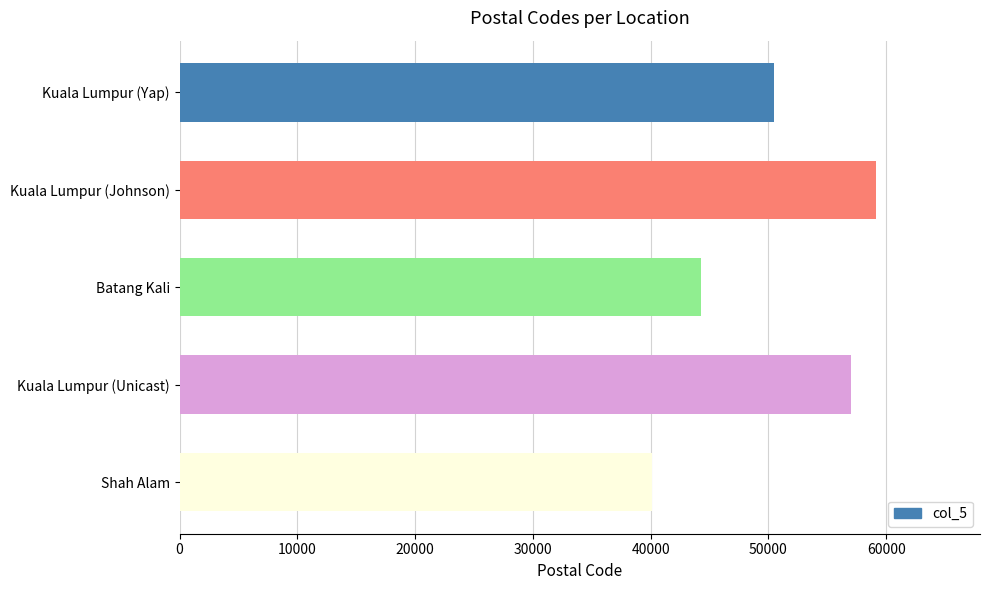

True or false: the data shows 50480 at Kuala Lumpur (Yap).

True